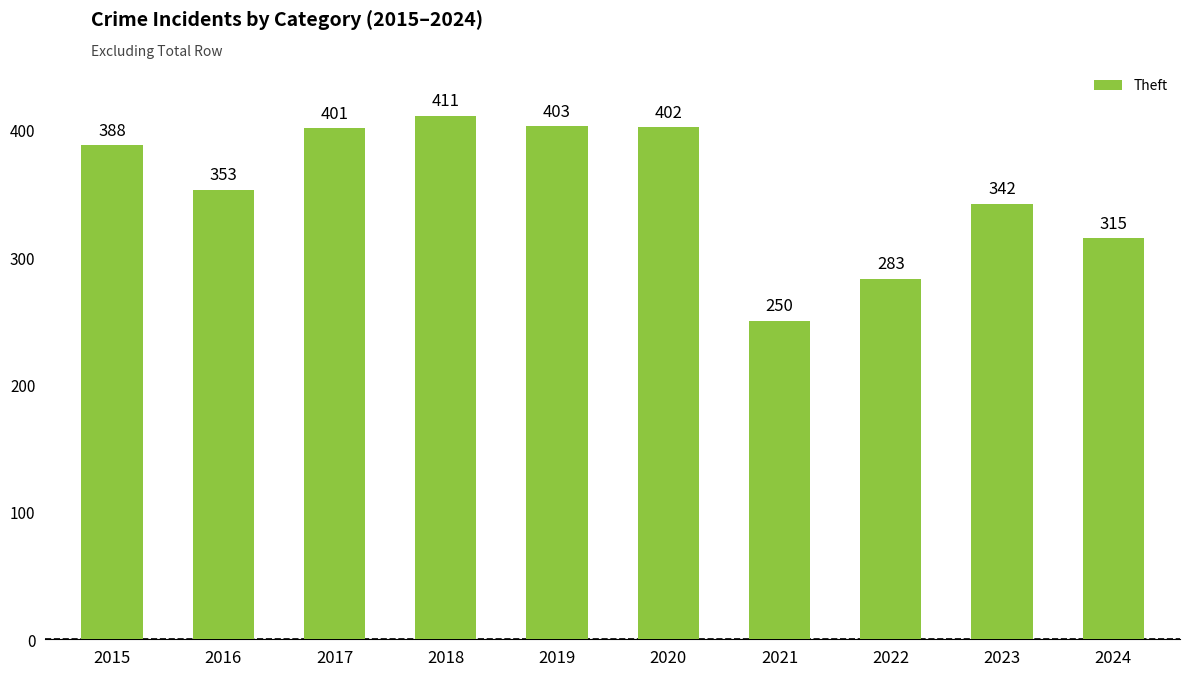

What is the greatest value displayed?

411